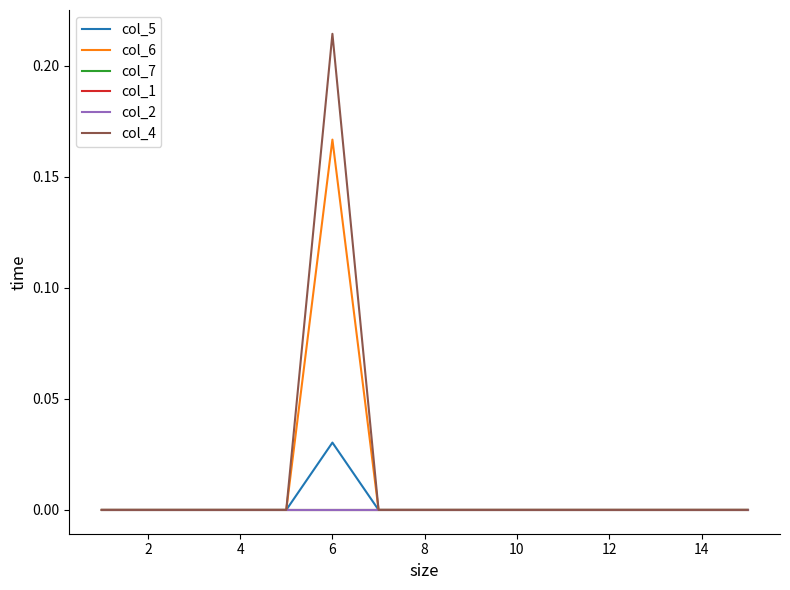

How many lines are shown in the chart?

6